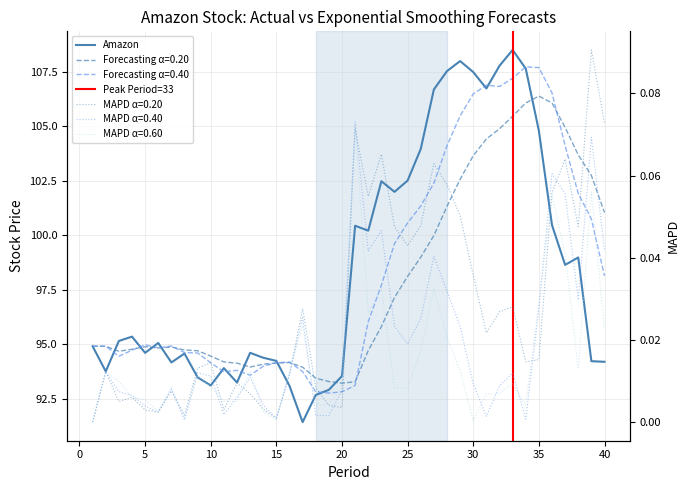

What is the difference between the second highest and minimum values in the MAPD_0.40 series?

0.1